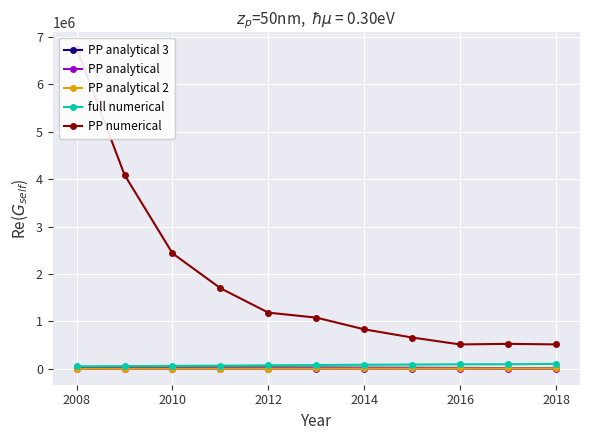

True or false: PP numerical and PP analytical intersect in this chart.

False